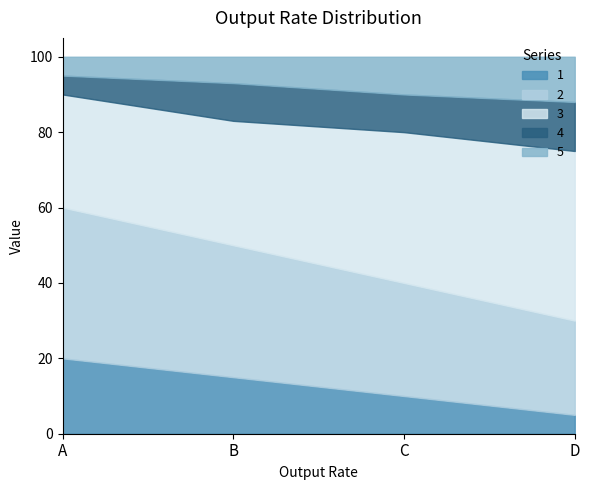

How many lines are shown in the chart?

5